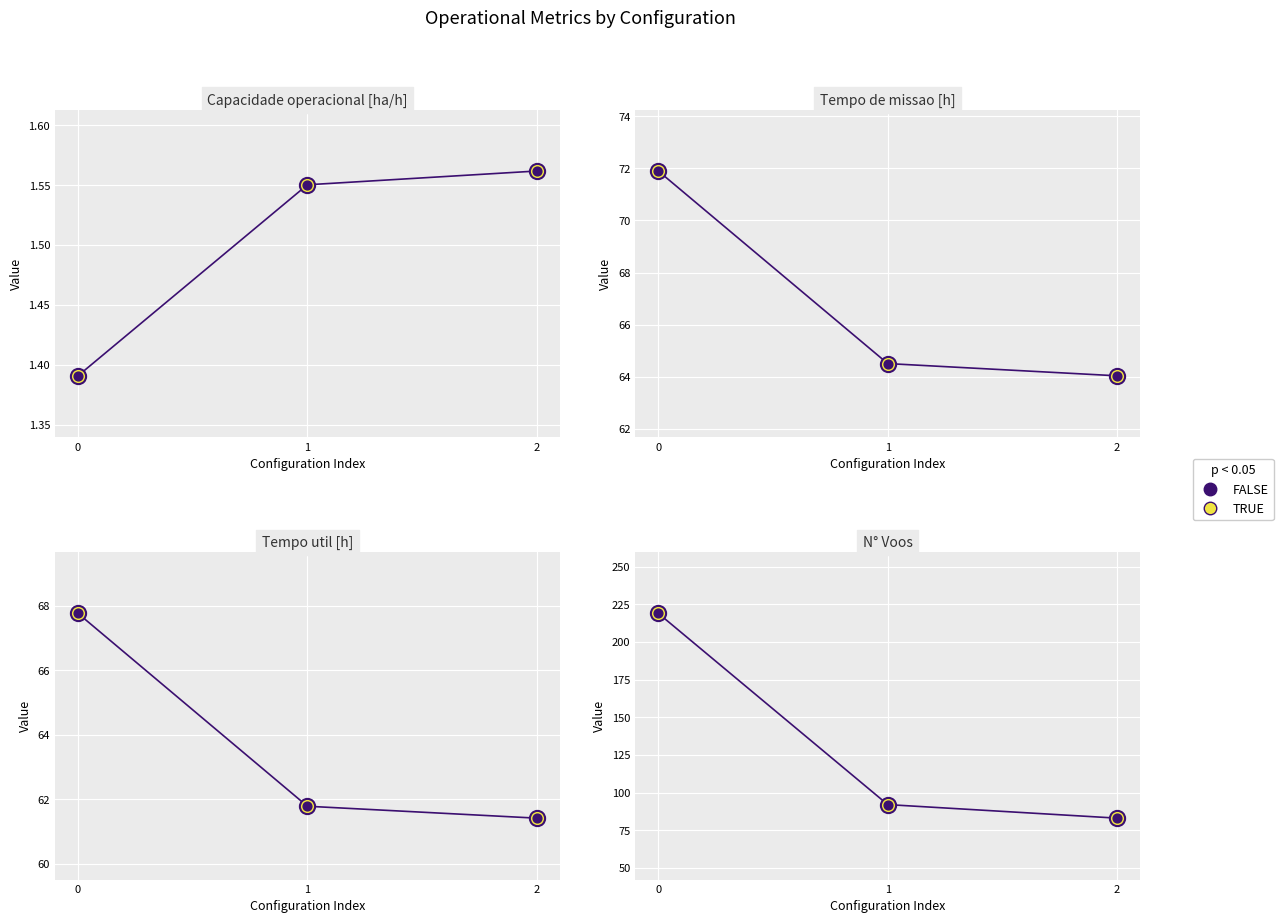

Which series contains the highest Y value?

TRUE